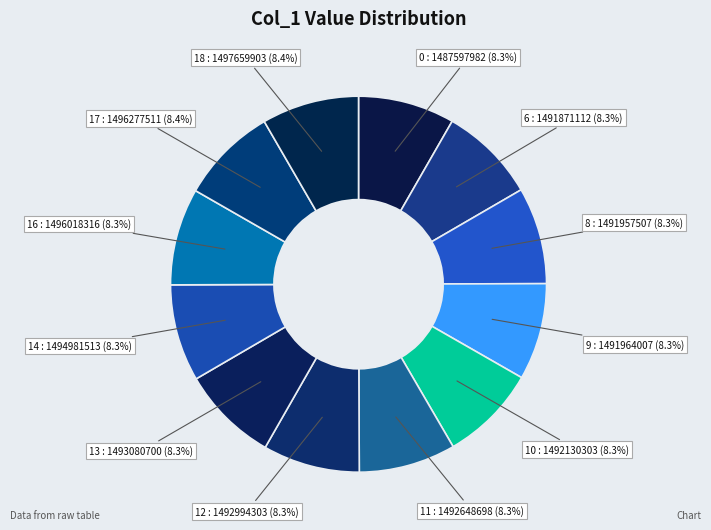

Does 18 account for over 50% of the chart?

No